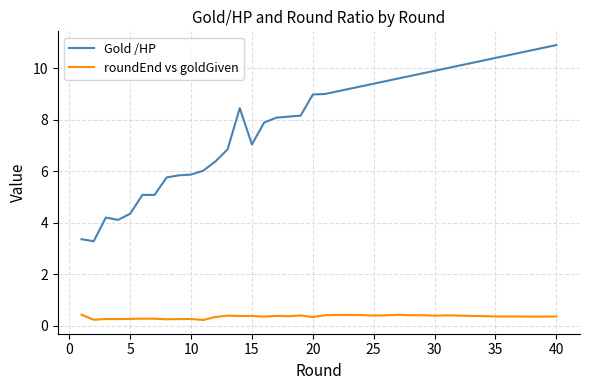

What is the maximum value for Gold /HP?

10.9